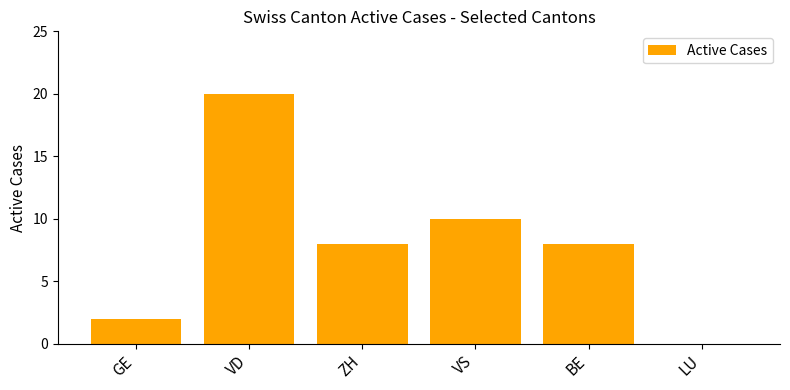

Count the values in the range 2 to 10.

4